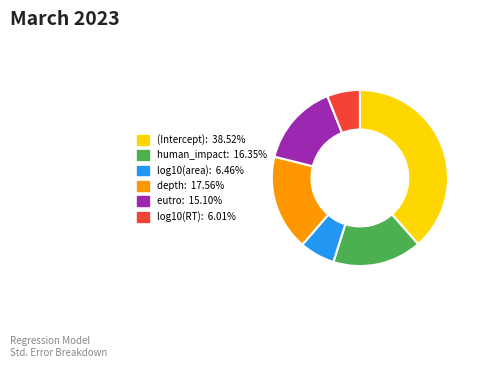

Which has a higher value, eutro or depth?

depth